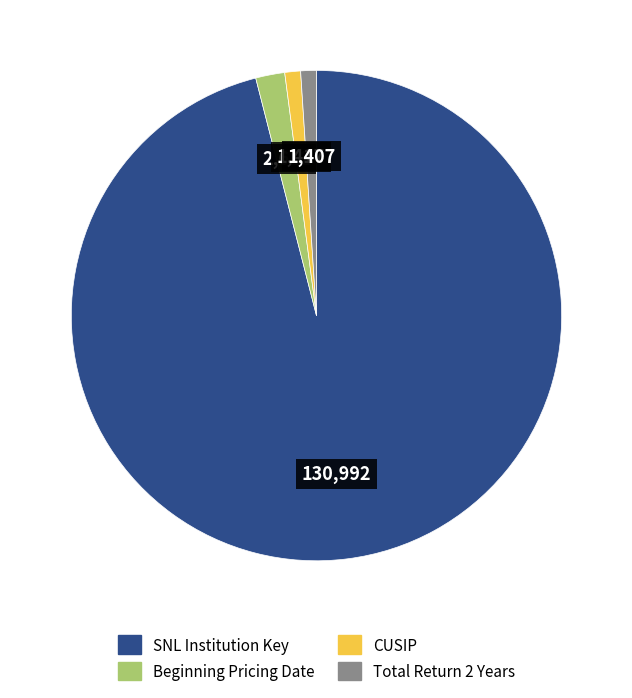

True or false: Total Return 2 Years accounts for 10% of the total.

False